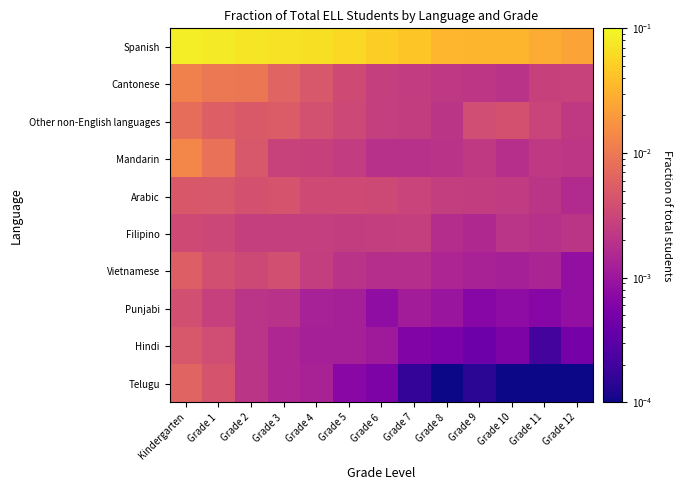

Reading left to right, transcribe all the data shown in this chart.

Spanish: Kindergarten=0.1	Grade 1=0.1	Grade 2=0.1	Grade 3=0.1	Grade 4=0.1	Grade 5=0.1	Grade 6=0.1	Grade 7=0.0	Grade 8=0.0	Grade 9=0.0	Grade 10=0.0	Grade 11=0.0	Grade 12=0.0
Cantonese: Kindergarten=0.0	Grade 1=0.0	Grade 2=0.0	Grade 3=0.0	Grade 4=0.0	Grade 5=0.0	Grade 6=0.0	Grade 7=0.0	Grade 8=0.0	Grade 9=0.0	Grade 10=0.0	Grade 11=0.0	Grade 12=0.0
Other non-English languages: Kindergarten=0.0	Grade 1=0.0	Grade 2=0.0	Grade 3=0.0	Grade 4=0.0	Grade 5=0.0	Grade 6=0.0	Grade 7=0.0	Grade 8=0.0	Grade 9=0.0	Grade 10=0.0	Grade 11=0.0	Grade 12=0.0
Mandarin: Kindergarten=0.0	Grade 1=0.0	Grade 2=0.0	Grade 3=0.0	Grade 4=0.0	Grade 5=0.0	Grade 6=0.0	Grade 7=0.0	Grade 8=0.0	Grade 9=0.0	Grade 10=0.0	Grade 11=0.0	Grade 12=0.0
Arabic: Kindergarten=0.0	Grade 1=0.0	Grade 2=0.0	Grade 3=0.0	Grade 4=0.0	Grade 5=0.0	Grade 6=0.0	Grade 7=0.0	Grade 8=0.0	Grade 9=0.0	Grade 10=0.0	Grade 11=0.0	Grade 12=0.0
Filipino: Kindergarten=0.0	Grade 1=0.0	Grade 2=0.0	Grade 3=0.0	Grade 4=0.0	Grade 5=0.0	Grade 6=0.0	Grade 7=0.0	Grade 8=0.0	Grade 9=0.0	Grade 10=0.0	Grade 11=0.0	Grade 12=0.0
Vietnamese: Kindergarten=0.0	Grade 1=0.0	Grade 2=0.0	Grade 3=0.0	Grade 4=0.0	Grade 5=0.0	Grade 6=0.0	Grade 7=0.0	Grade 8=0.0	Grade 9=0.0	Grade 10=0.0	Grade 11=0.0	Grade 12=0.0
Punjabi: Kindergarten=0.0	Grade 1=0.0	Grade 2=0.0	Grade 3=0.0	Grade 4=0.0	Grade 5=0.0	Grade 6=0.0	Grade 7=0.0	Grade 8=0.0	Grade 9=0.0	Grade 10=0.0	Grade 11=0.0	Grade 12=0.0
Hindi: Kindergarten=0.0	Grade 1=0.0	Grade 2=0.0	Grade 3=0.0	Grade 4=0.0	Grade 5=0.0	Grade 6=0.0	Grade 7=0.0	Grade 8=0.0	Grade 9=0.0	Grade 10=0.0	Grade 11=0.0	Grade 12=0.0
Telugu: Kindergarten=0.0	Grade 1=0.0	Grade 2=0.0	Grade 3=0.0	Grade 4=0.0	Grade 5=0.0	Grade 6=0.0	Grade 7=0.0	Grade 8=0.0	Grade 9=0.0	Grade 10=0.0	Grade 11=0.0	Grade 12=0.0